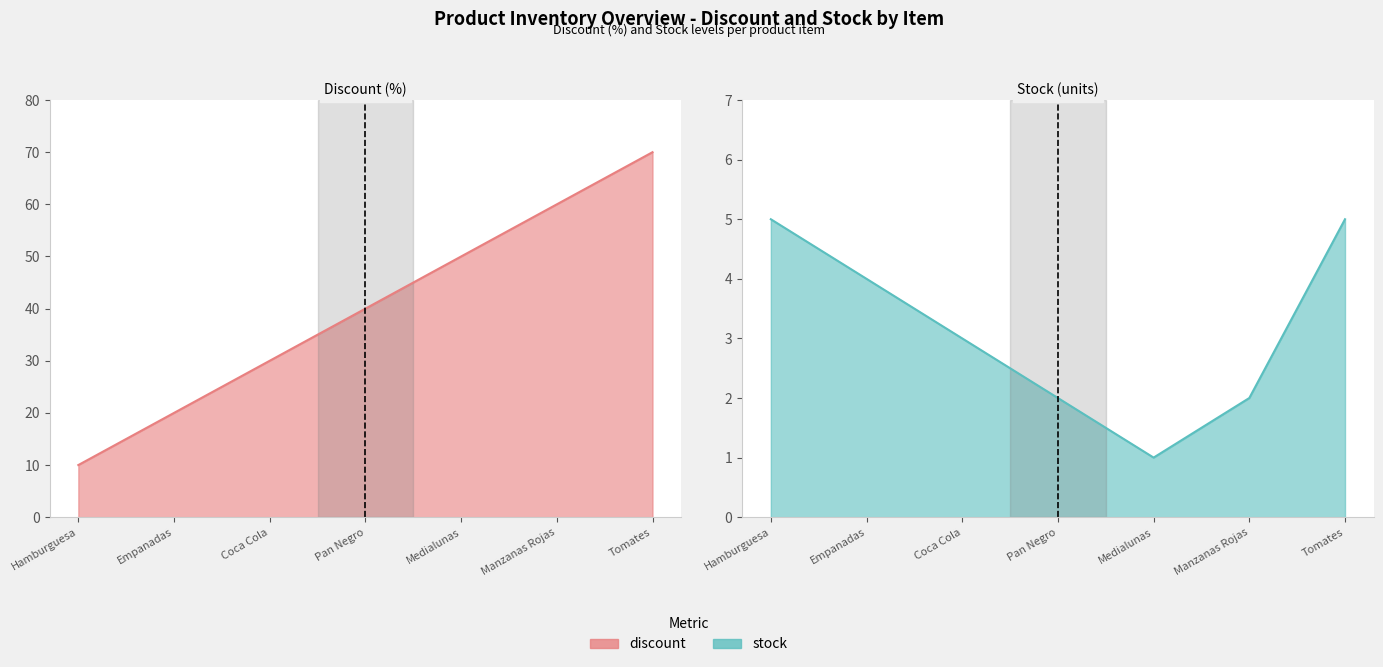

What is the value of the discount point at the 7th from the left?

70